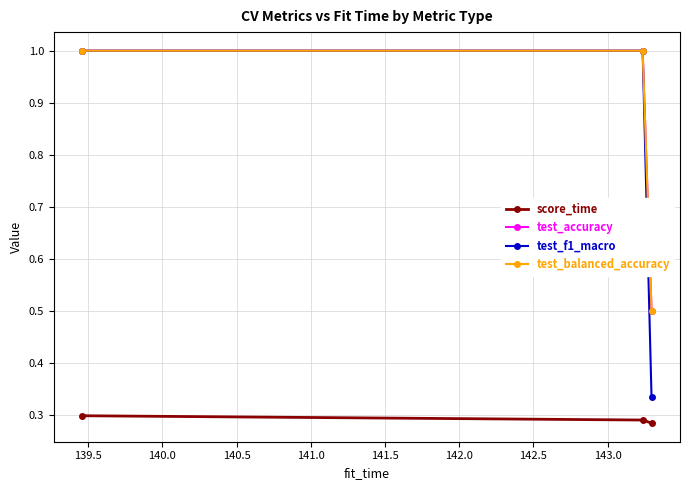

Does the chart have visible grid lines?

Yes